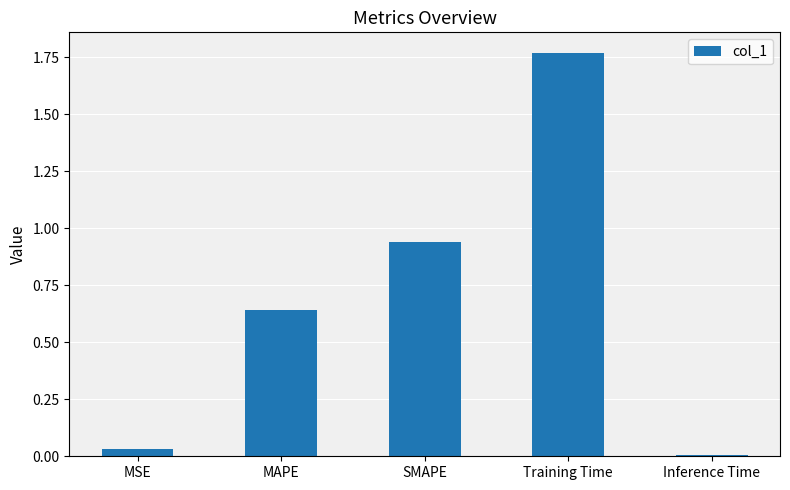

Rank the categories by value from lowest to highest.

Inference Time, MSE, MAPE, SMAPE, Training Time